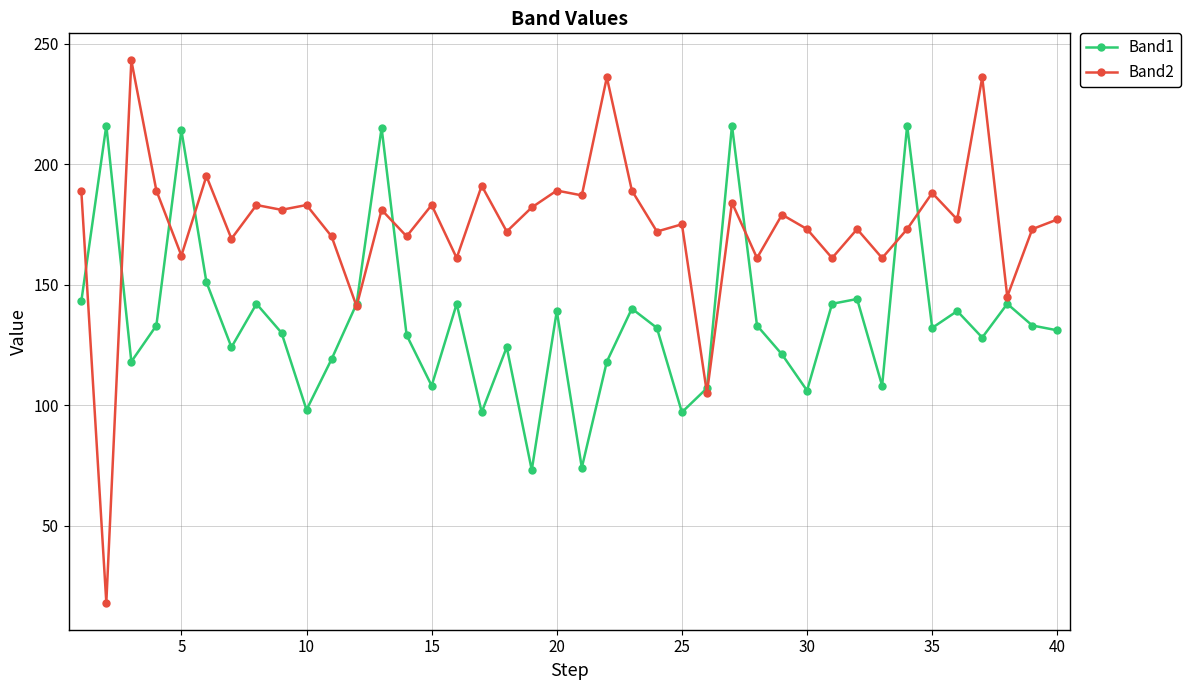

Rank the series by their maximum value, from highest to lowest.

Band2, Band1